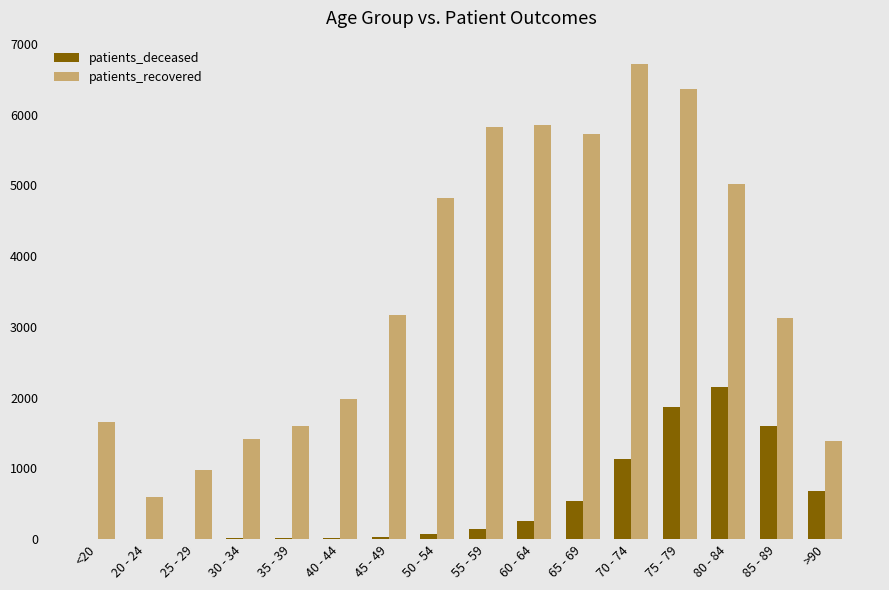

Is the value of patients_recovered at 25 - 29 greater than the value of patients_deceased at 70 - 74?

No